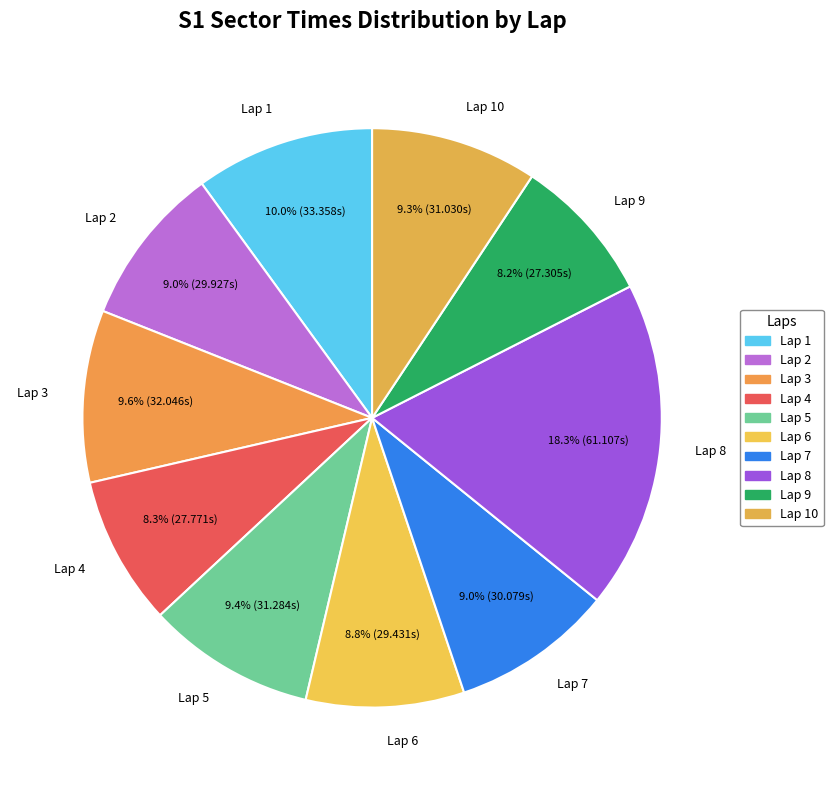

How many segments does this pie chart have?

10